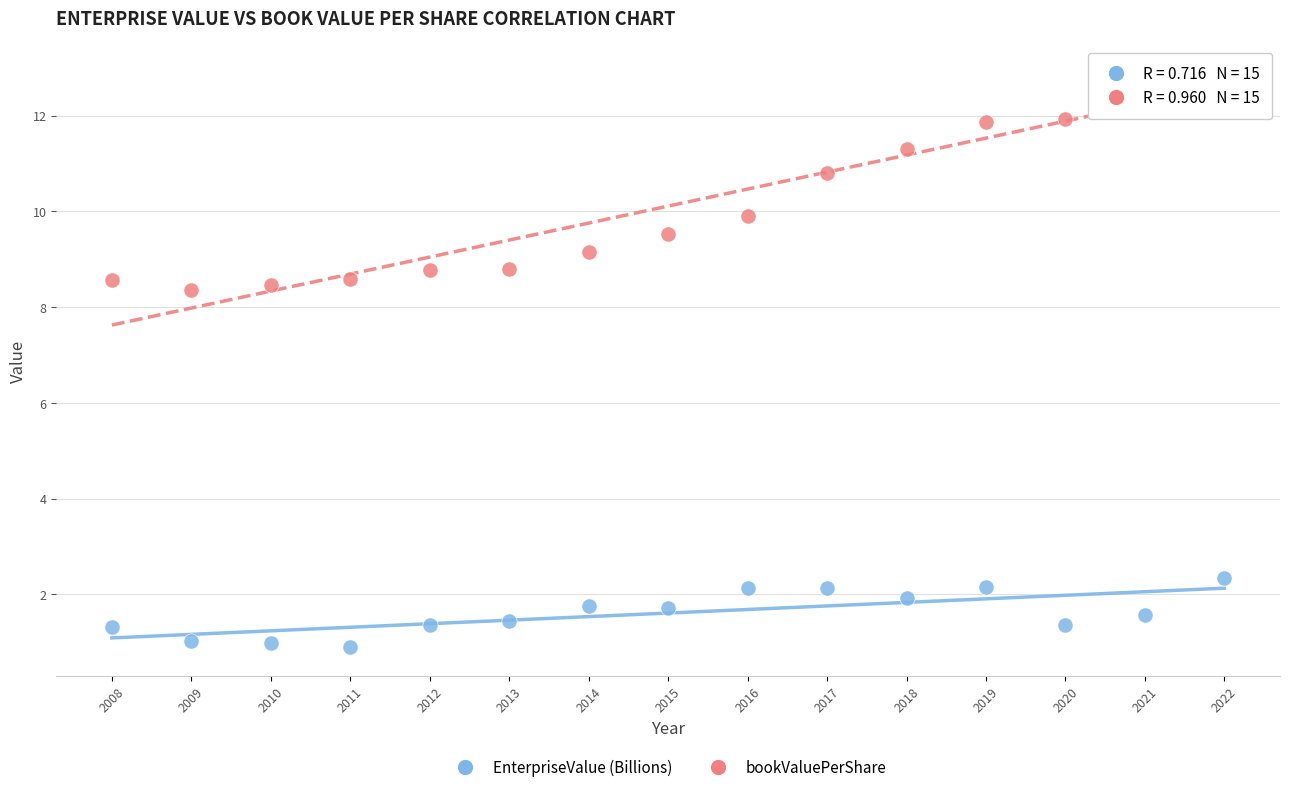

Across all data points, what is the range of Y values (max minus min)?

12.0